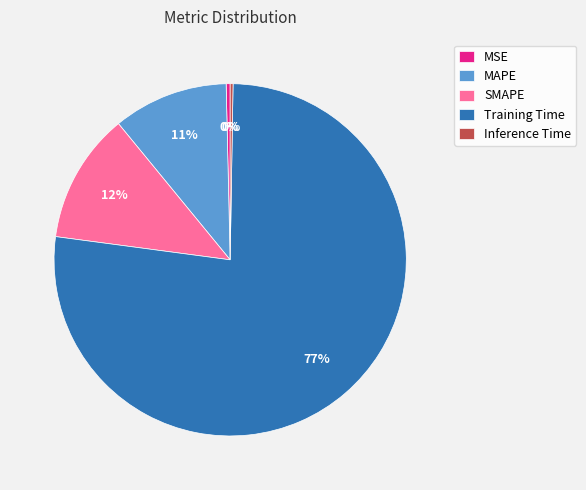

Combined, do SMAPE and MSE account for over 50%?

No